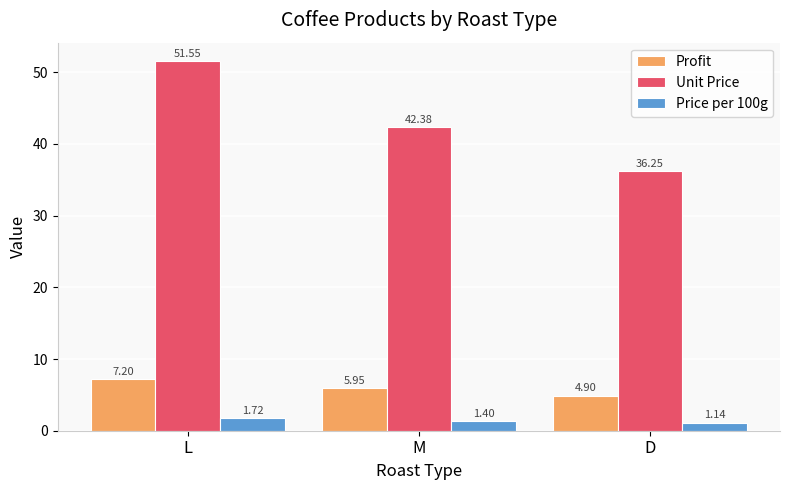

What is the total value across all series at D?

42.3